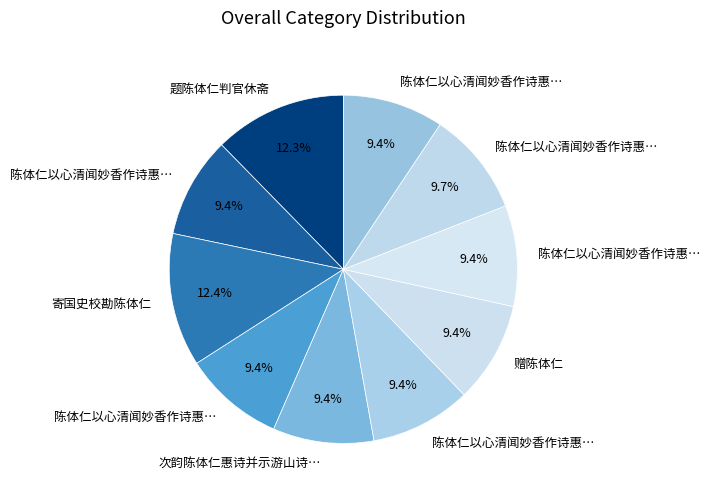

How many slices are in this pie chart?

10